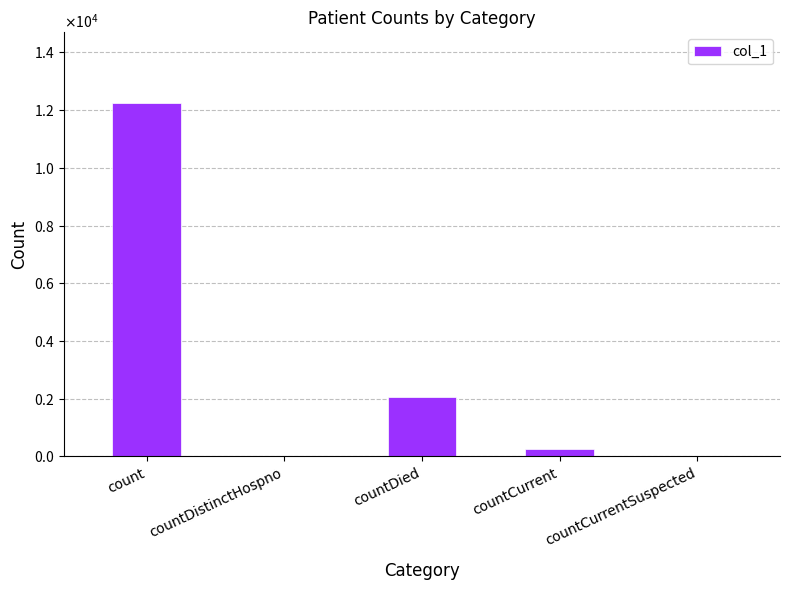

Is it true that the value at count is 12248?

True